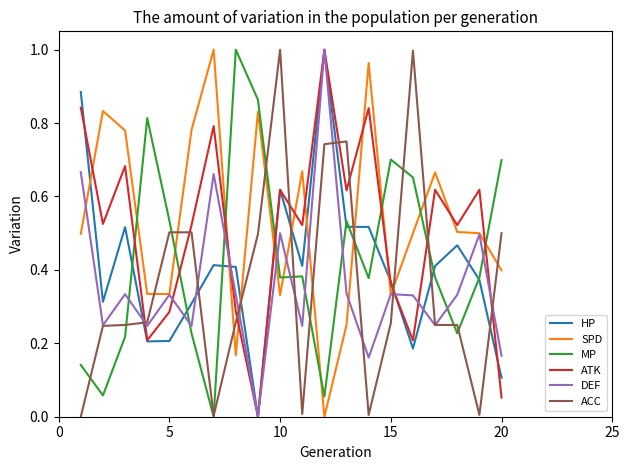

What are all the series names shown in the legend?

HP, SPD, MP, ATK, DEF, ACC